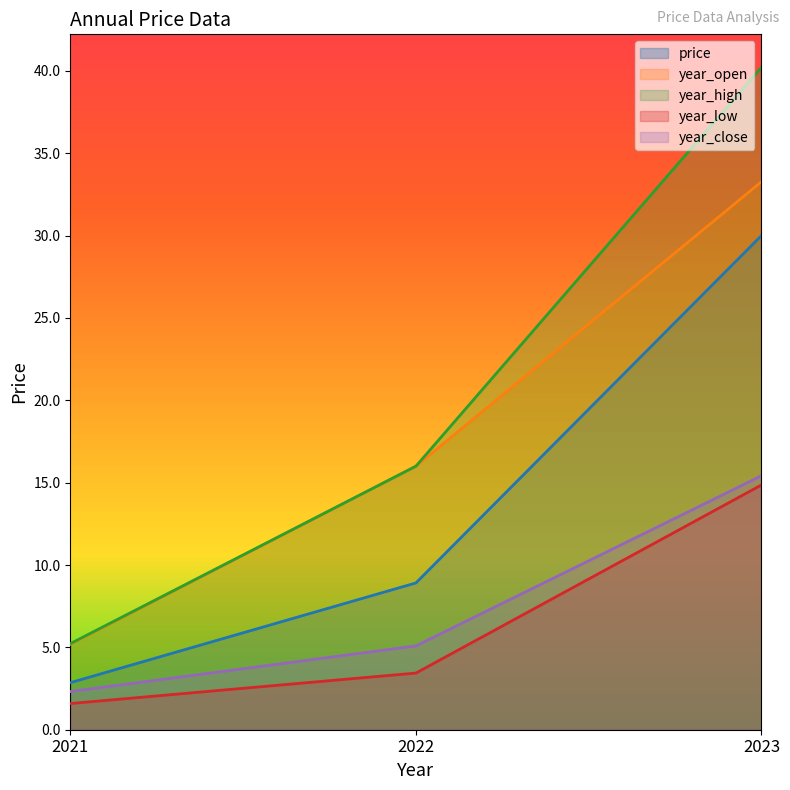

What are all the series names shown in the legend?

price, year_open, year_high, year_low, year_close